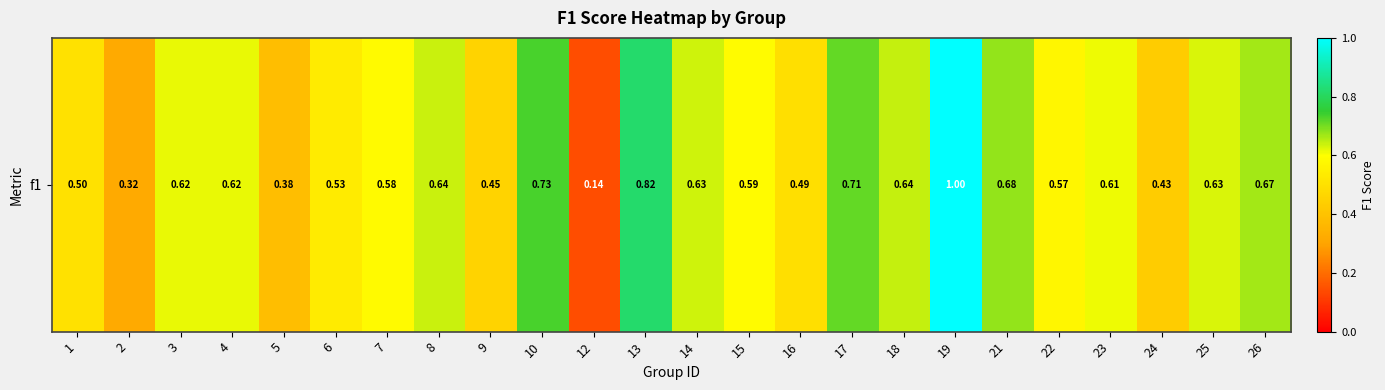

Reading left to right, list all the values displayed in this chart.

1=0.5	2=0.3	3=0.6	4=0.6	5=0.4	6=0.5	7=0.6	8=0.6	9=0.5	10=0.7	12=0.1	13=0.8	14=0.6	15=0.6	16=0.5	17=0.7	18=0.6	19=1.0	21=0.7	22=0.6	23=0.6	24=0.4	25=0.6	26=0.7